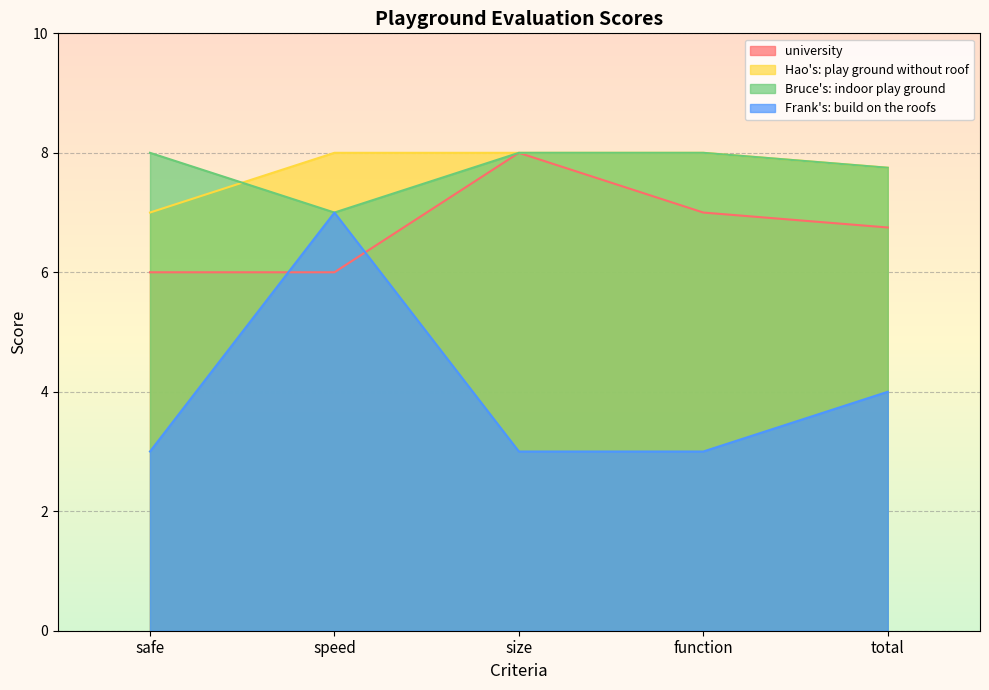

Is it true that Bruce's: indoor play ground equals 4.4 at speed?

False